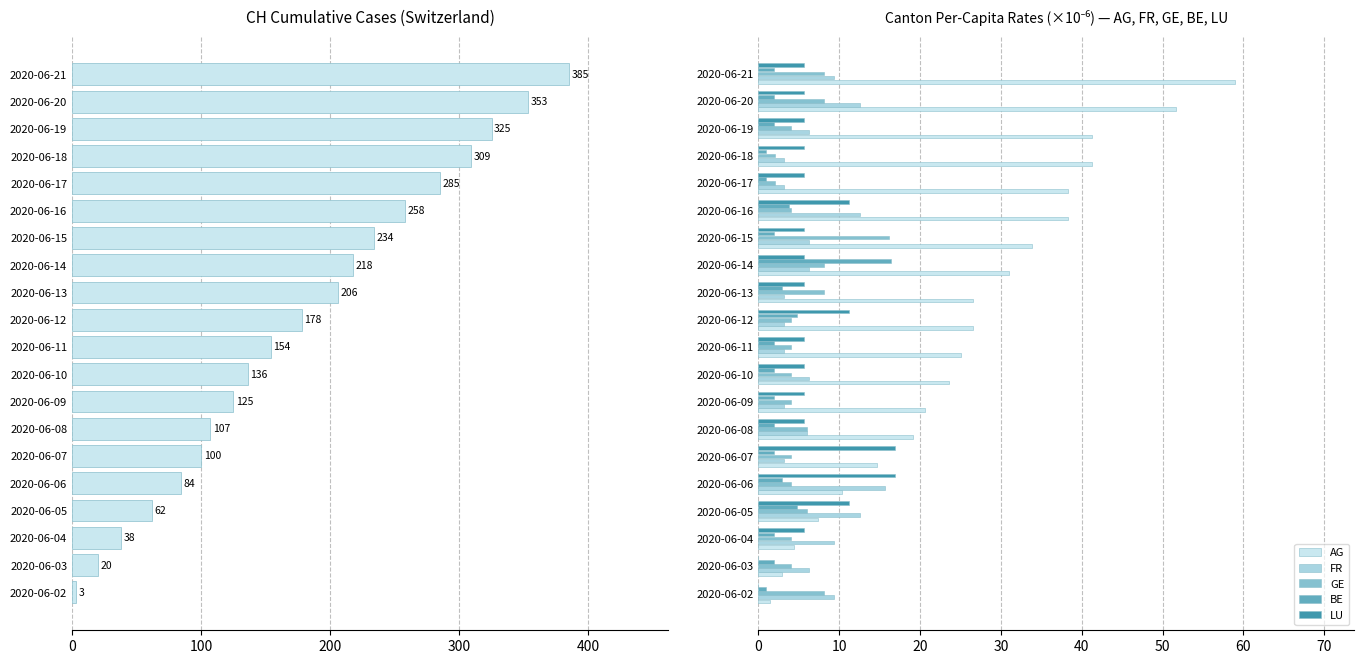

Reading left to right, what are all the values shown in this chart?

CH: 3.0	20.0	38.0	62.0	84.0	100.0	107.0	125.0	136.0	154.0	178.0	206.0	218.0	234.0	258.0	285.0	309.0	325.0	353.0	385.0
AG: 1.5	2.9	4.4	7.4	10.3	14.7	19.2	20.6	23.6	25.1	26.5	26.5	31.0	33.9	38.3	38.3	41.3	41.3	51.6	59.0
FR: 9.4	6.3	9.4	12.6	15.7	3.1	6.1	3.1	6.3	3.1	3.1	3.1	6.3	6.3	12.6	3.1	3.1	6.3	12.6	9.4
GE: 8.1	4.0	4.0	6.1	4.0	4.0	6.1	4.0	4.0	4.0	4.0	8.1	8.1	16.2	4.0	2.0	2.0	4.0	8.1	8.1
BE: 1.0	1.9	1.9	4.8	2.9	1.9	1.9	1.9	1.9	1.9	4.8	2.9	16.4	1.9	3.9	1.0	1.0	1.9	1.9	1.9
LU: 0.0	0.0	5.6	11.2	16.9	16.9	5.6	5.6	5.6	5.6	11.2	5.6	5.6	5.6	11.2	5.6	5.6	5.6	5.6	5.6